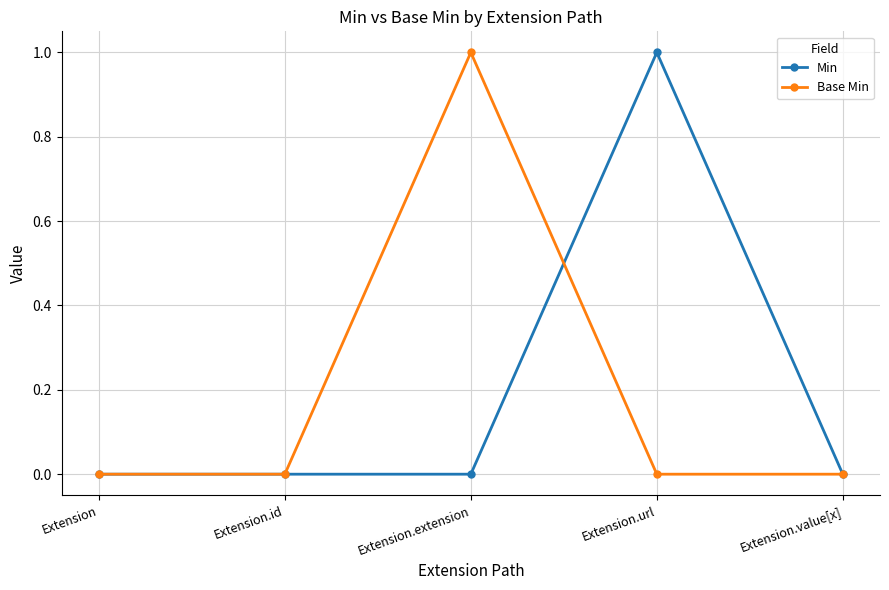

Reading left to right, transcribe all the data shown in this chart.

Min: Extension=0	Extension.id=0	Extension.extension=0	Extension.url=1	Extension.value[x]=0
Base Min: Extension=0	Extension.id=0	Extension.extension=1	Extension.url=0	Extension.value[x]=0